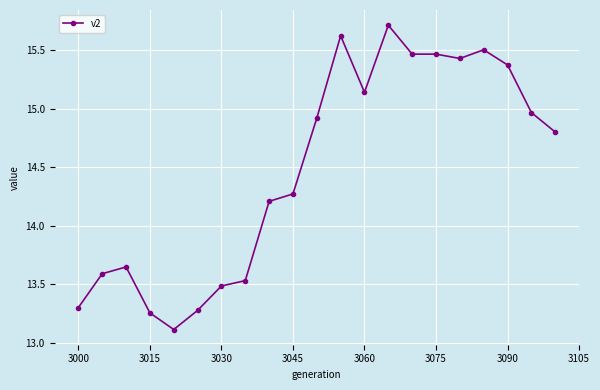

True or false: the data has more than 1 interior local peaks.

True